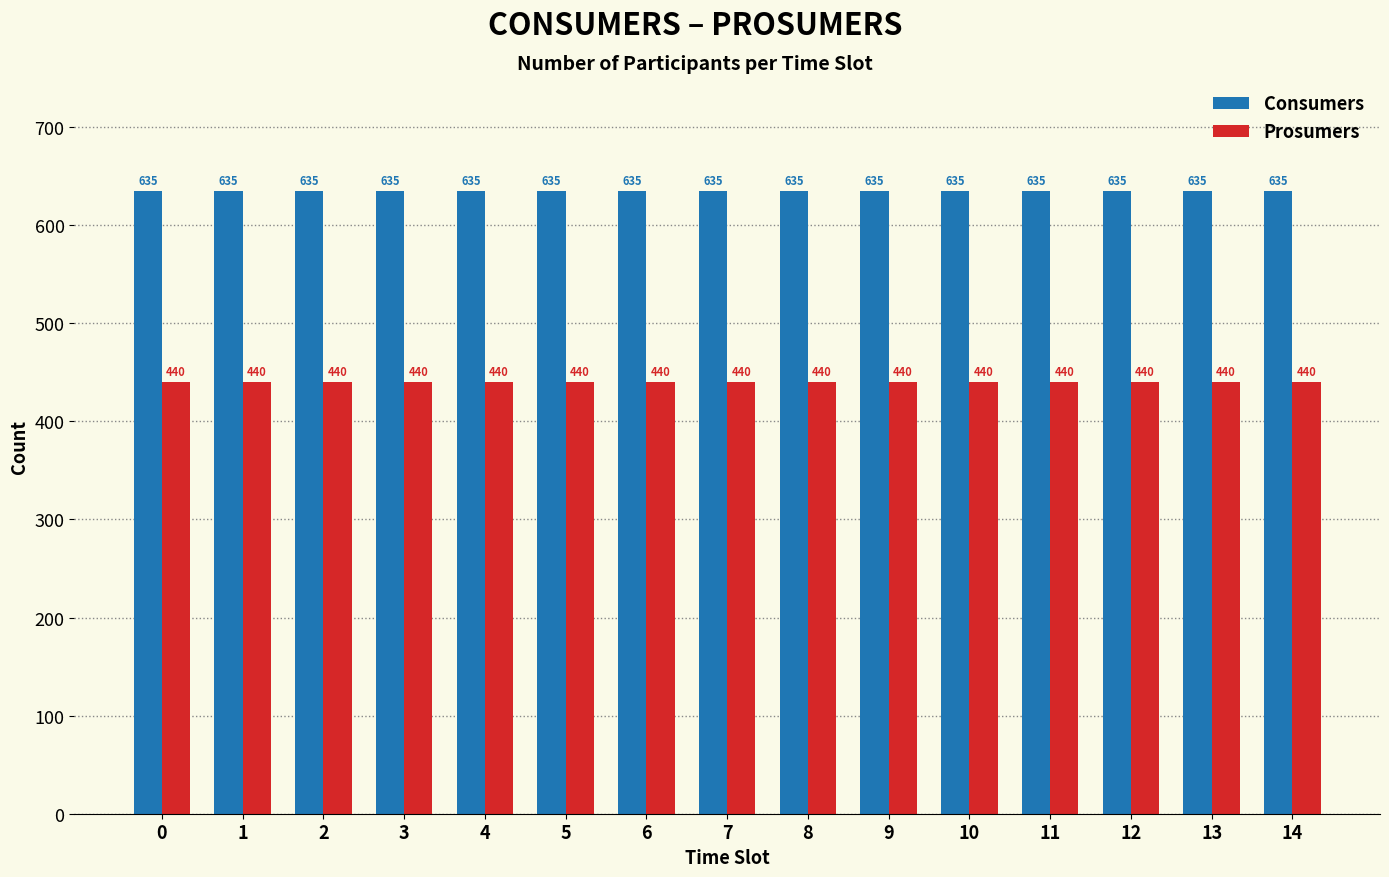

Reading left to right, list all the values displayed in this chart.

Consumers: 0=635	1=635	2=635	3=635	4=635	5=635	6=635	7=635	8=635	9=635	10=635	11=635	12=635	13=635	14=635
Prosumers: 0=440	1=440	2=440	3=440	4=440	5=440	6=440	7=440	8=440	9=440	10=440	11=440	12=440	13=440	14=440